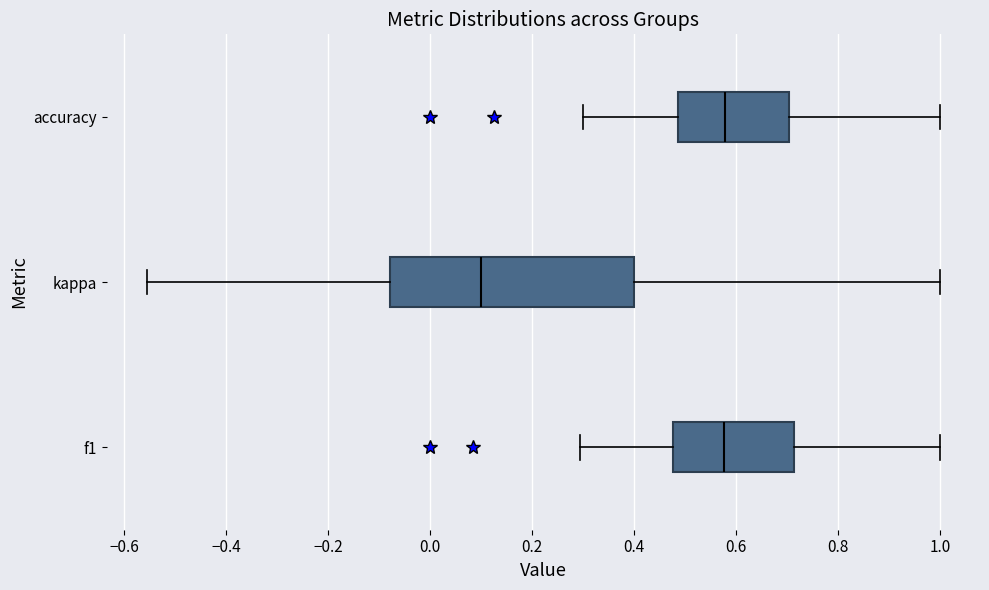

Reading bottom to top, transcribe this box plot: for each box, give where its median line is, the range the box spans, and where its two whiskers end, as read against the x-axis. The values are not printed on the chart, so give them approximately, as read against the axis.

f1: median 0.58, box 0.48 to 0.72, whiskers 0.30 to 1.00
kappa: median 0.10, box -0.08 to 0.40, whiskers -0.56 to 1.00
accuracy: median 0.58, box 0.48 to 0.70, whiskers 0.30 to 1.00